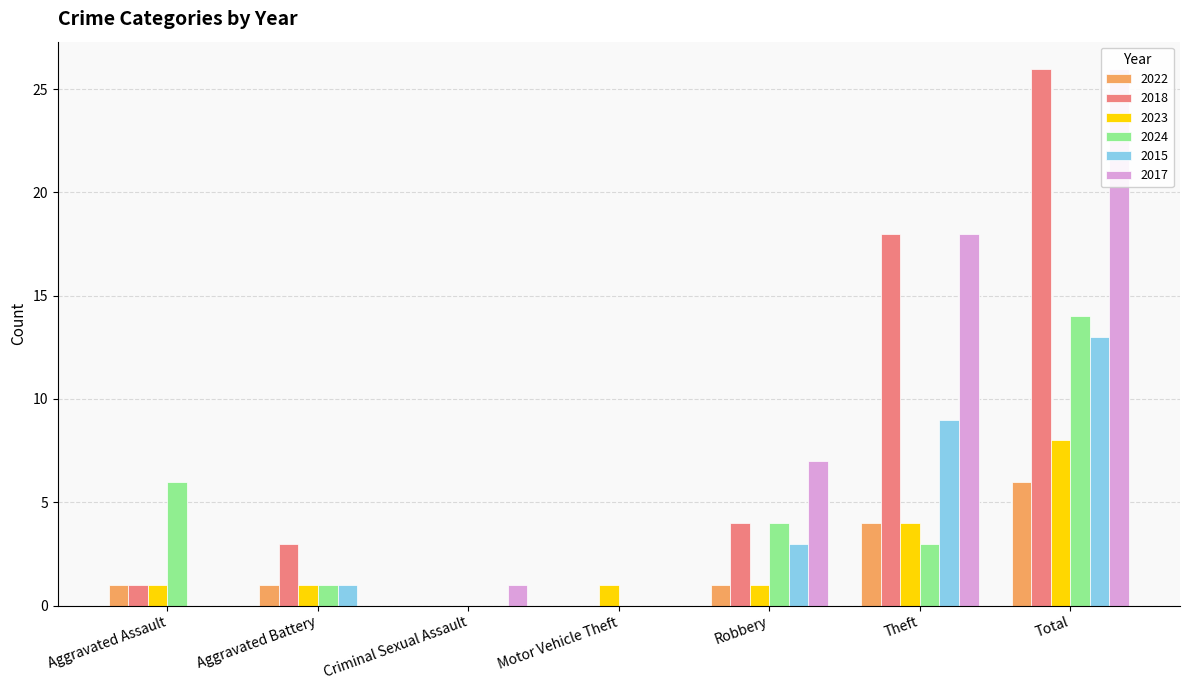

Rank the series by their maximum value, from highest to lowest.

2018, 2017, 2024, 2015, 2023, 2022